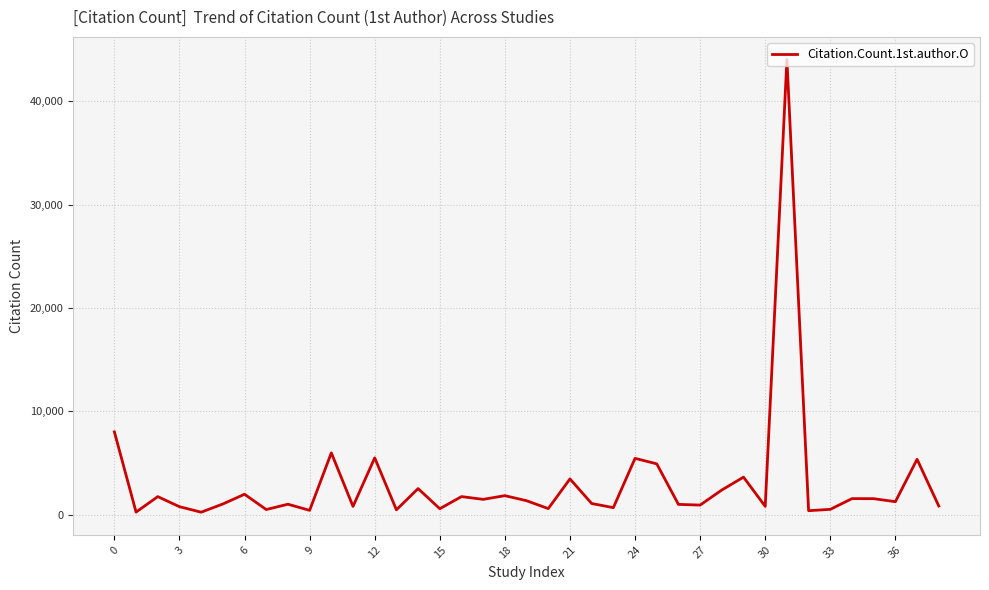

What is the greatest value displayed?

44032